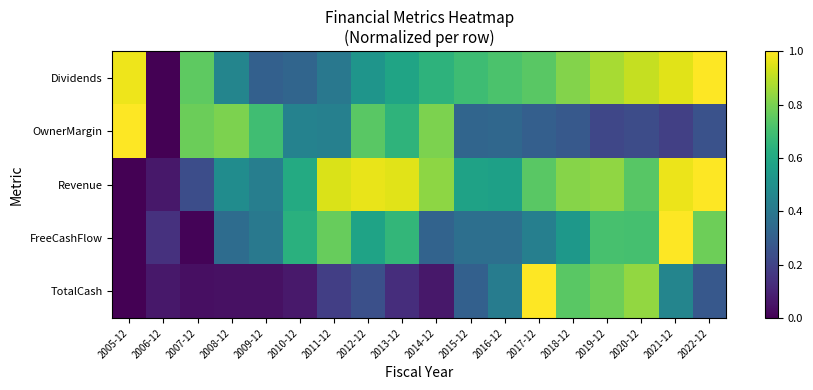

Between 2009-12 and 2011-12, which is larger?

2011-12